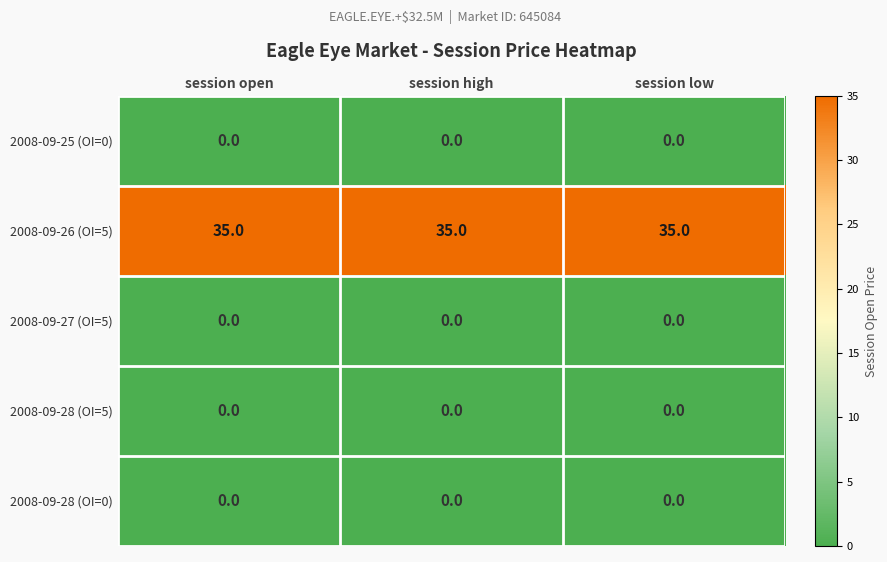

At how many categories does at least one series exceed 31?

3